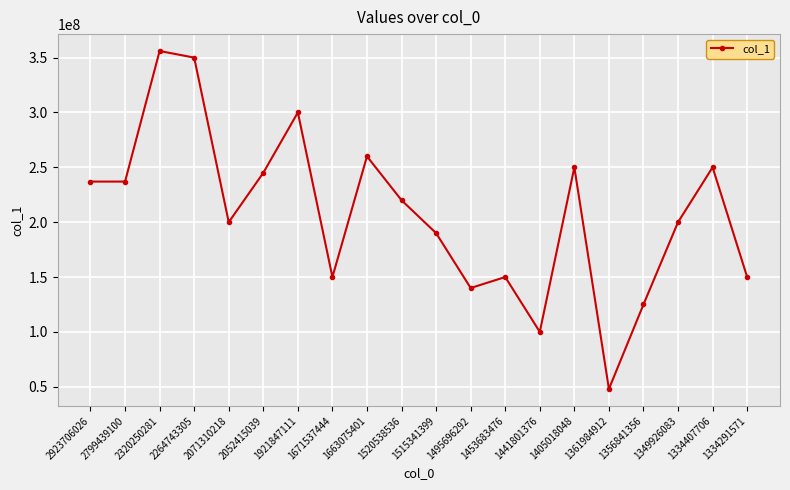

What is the average value?

207900000